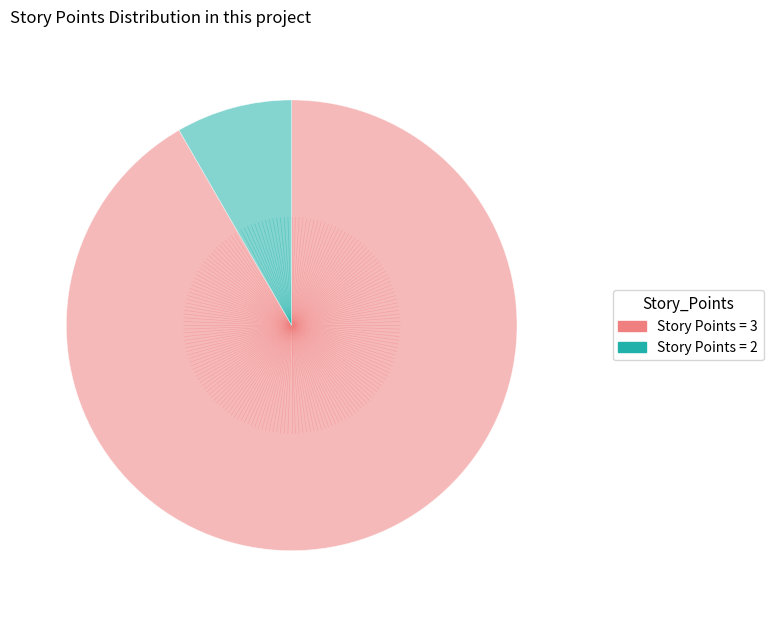

What is the largest slice in the pie chart?

Story Points = 3